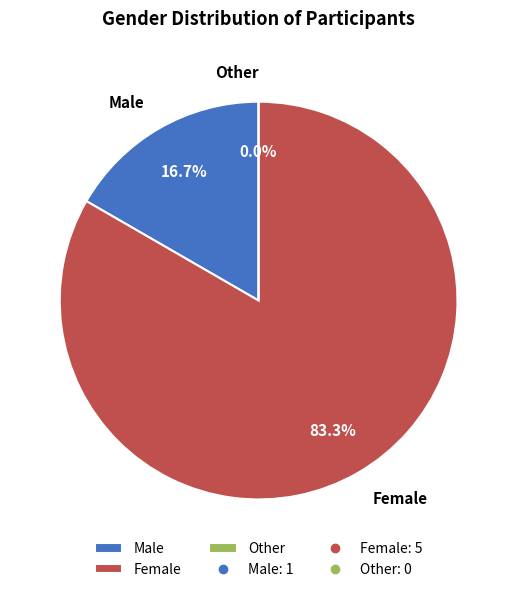

To the nearest percent, what is the average slice percentage?

33%